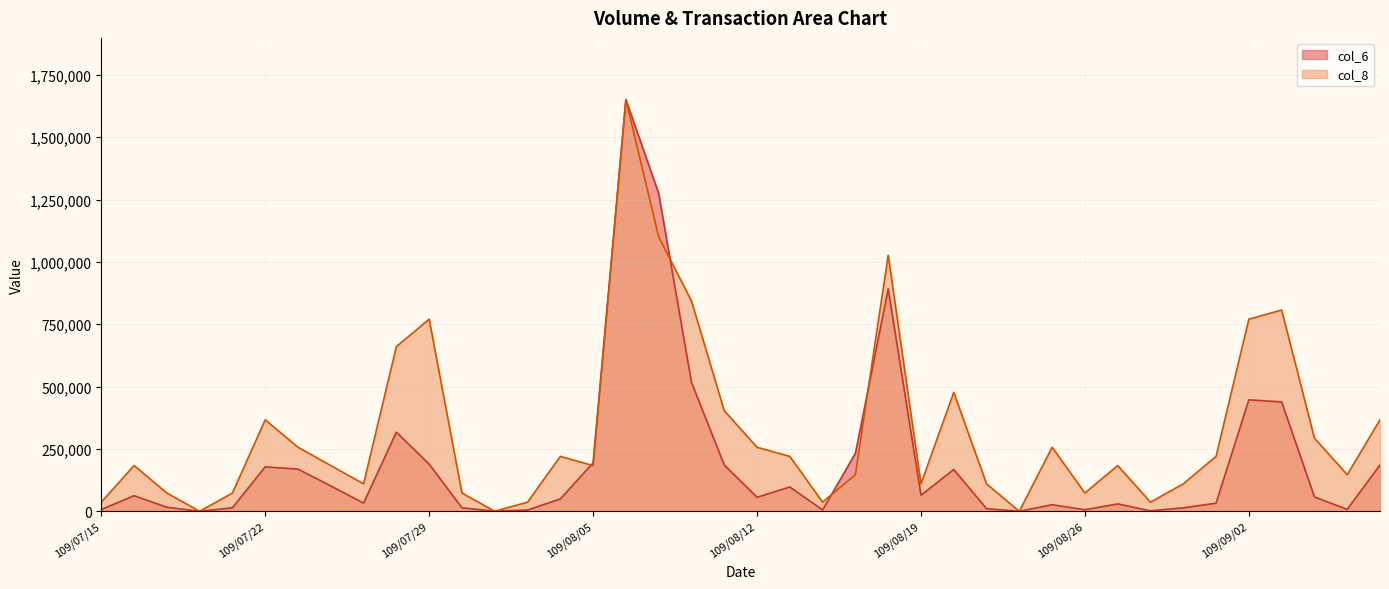

What is the difference between the highest and lowest values at 109/08/07?

174270